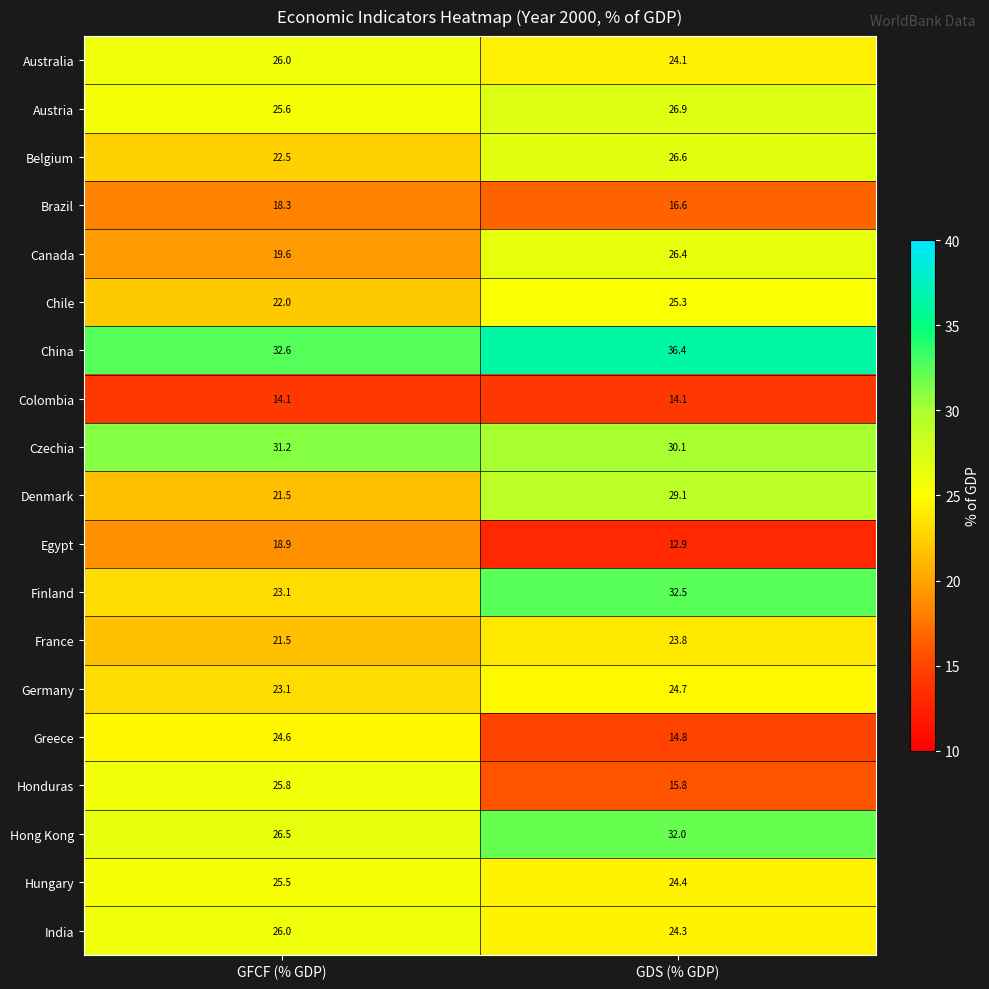

What value does the Honduras series have at GDS (% GDP)?

15.8